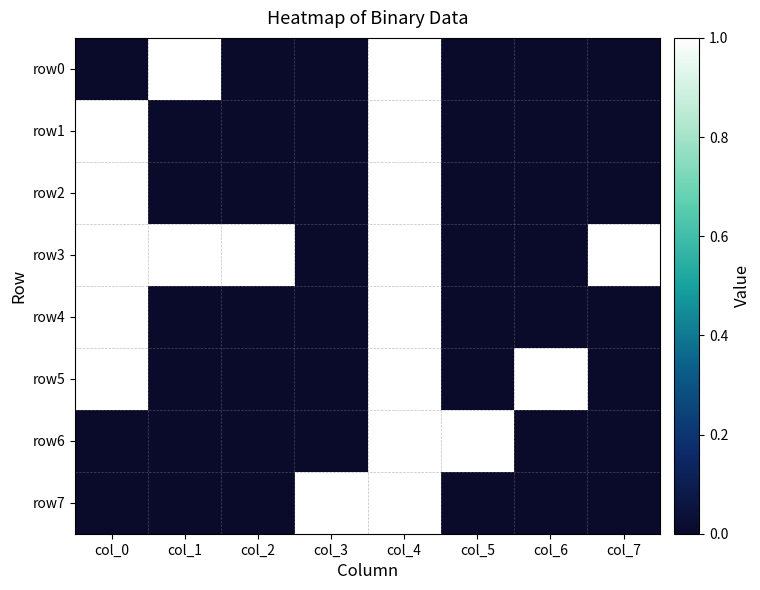

At col_4, list the series in order from largest to smallest.

row0, row1, row2, row3, row4, row5, row6, row7